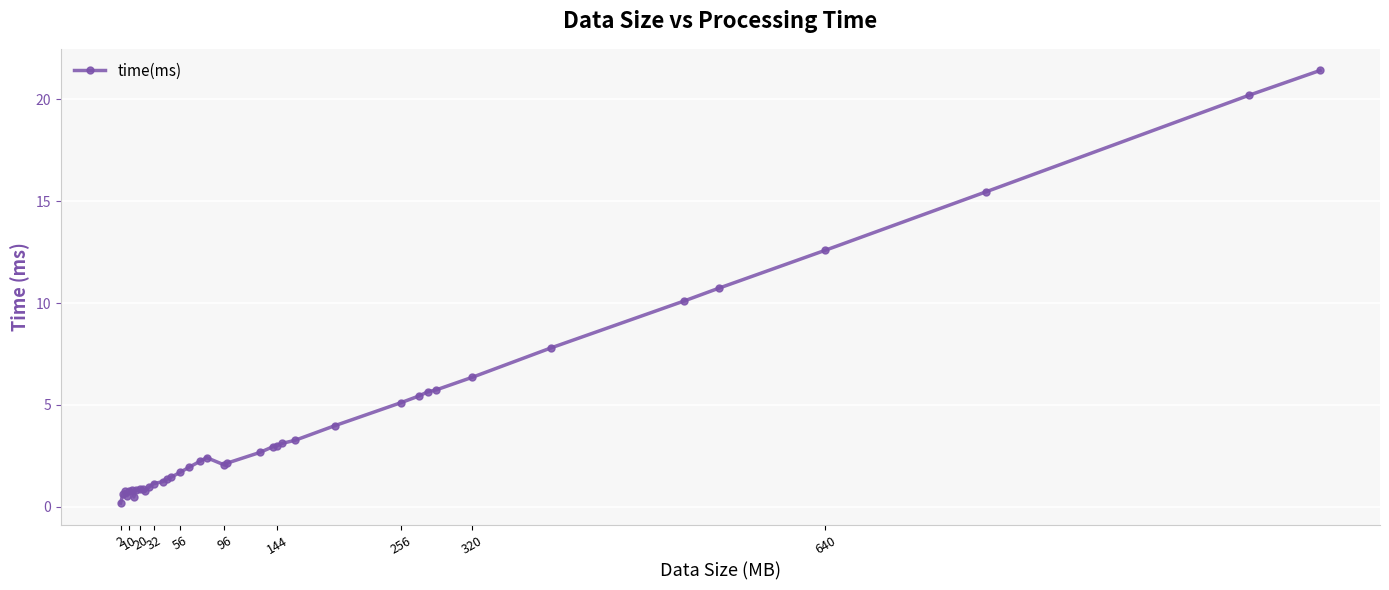

What is the average value?

4.3